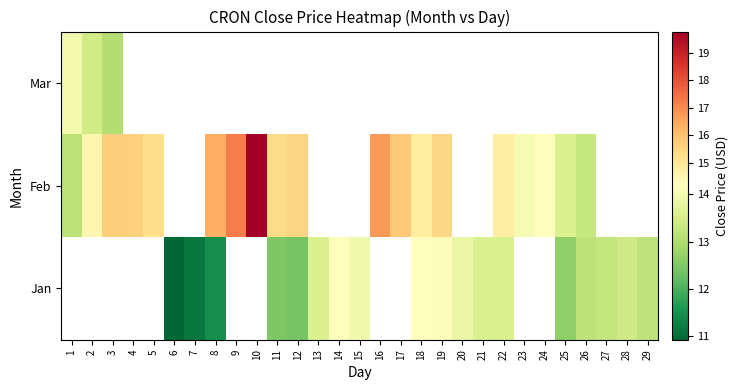

What is the highest value of the Feb series?

19.8